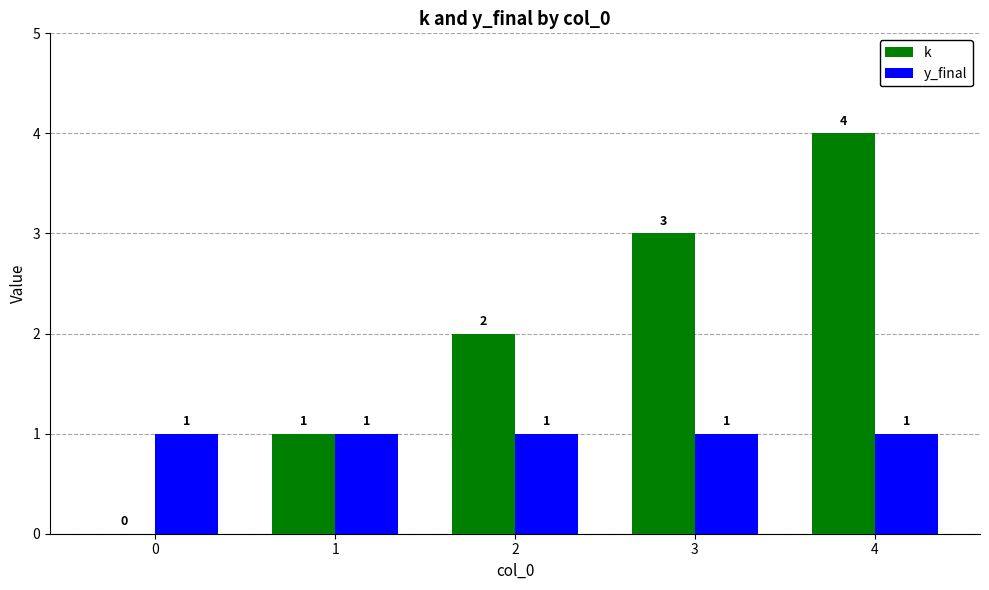

How many distinct data groups are displayed?

2